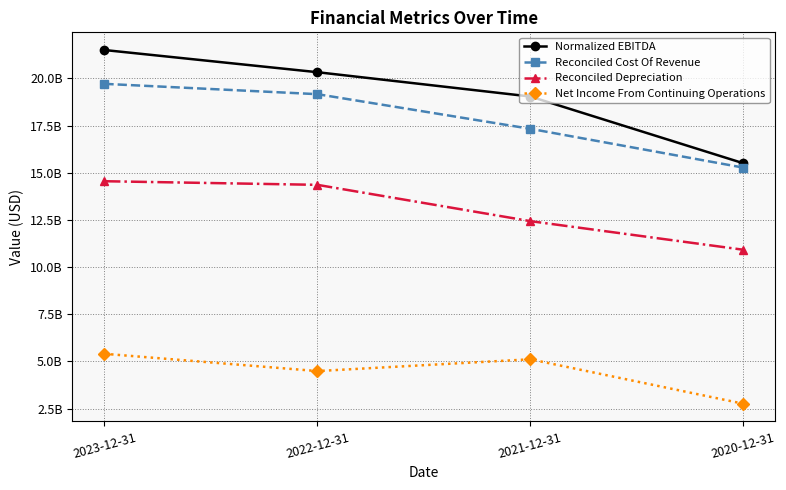

Is this an area chart (filled region under the line)?

No